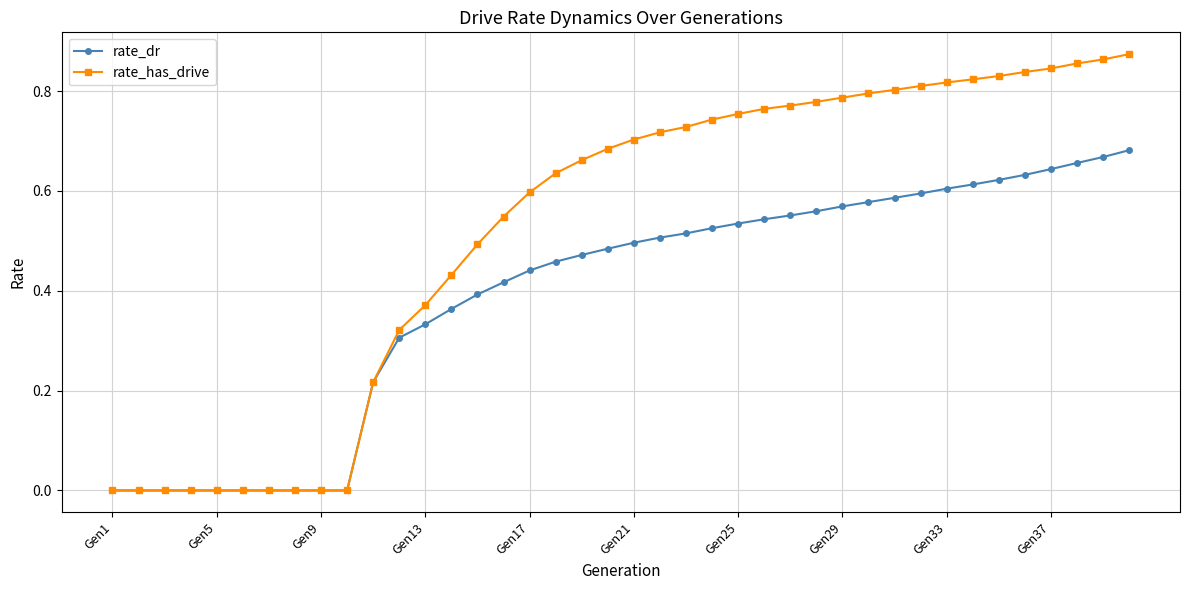

Rank the series by their average value, from lowest to highest.

rate_dr, rate_has_drive